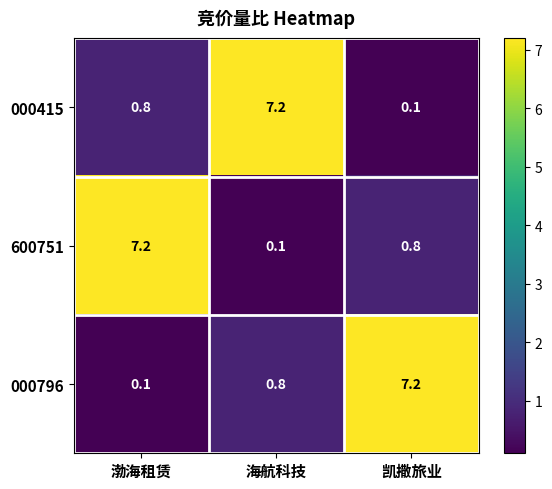

What is the total value across all series at 海航科技?

8.1